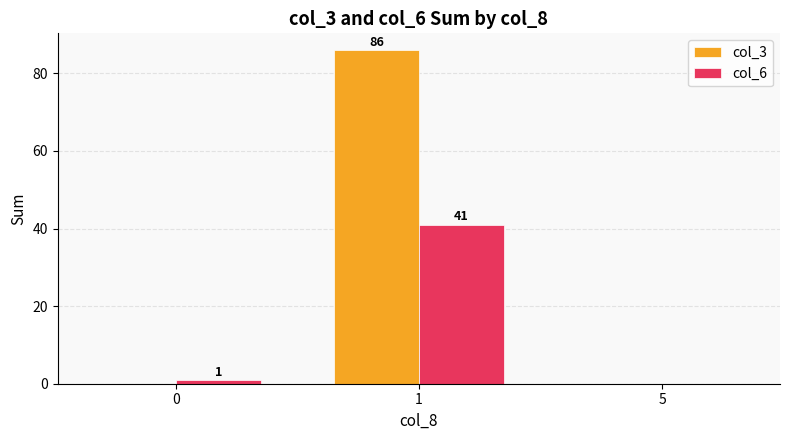

Reading left to right, what are all the values shown in this chart?

col_3: 0	86	0
col_6: 1	41	0